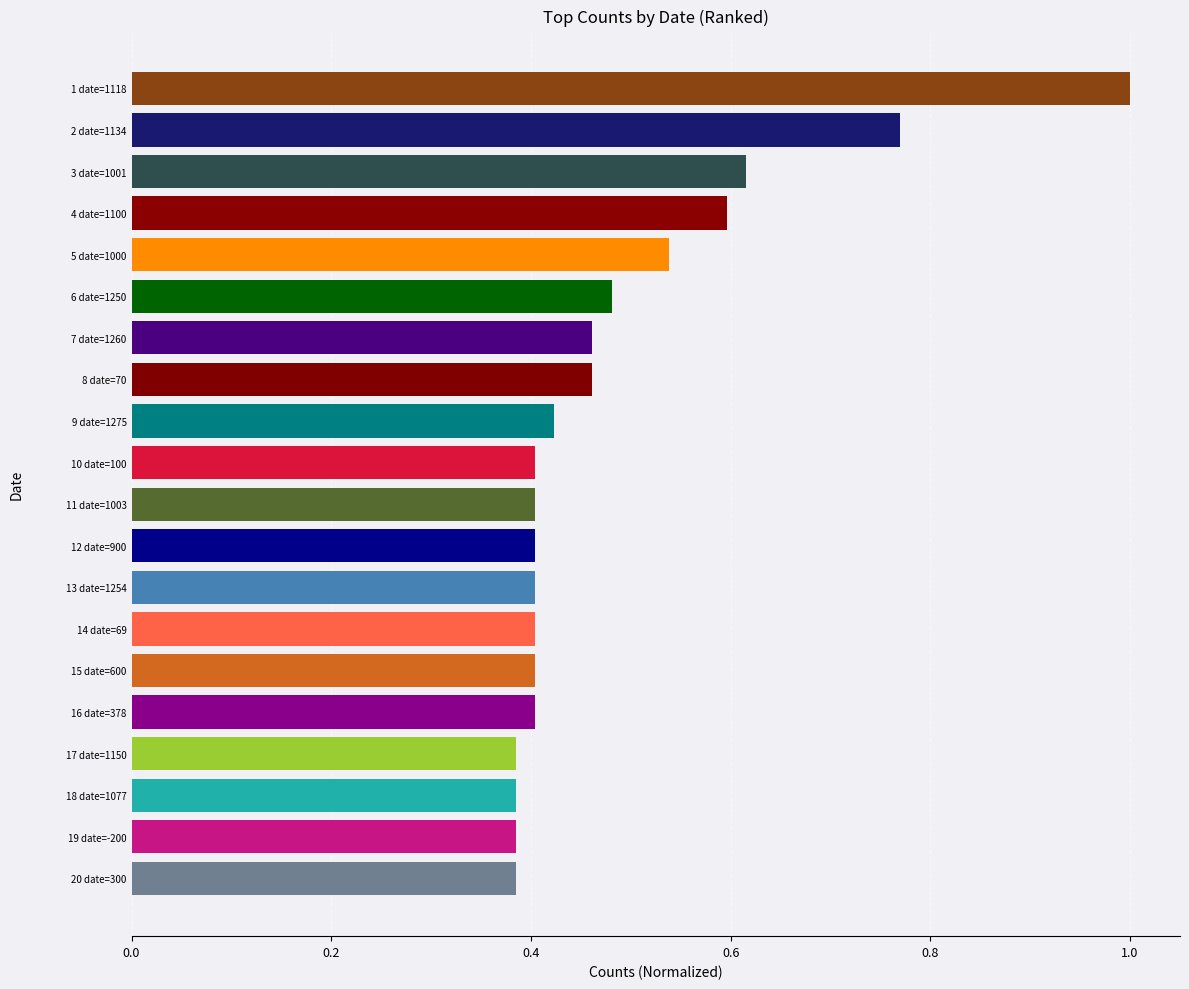

Are the bars grouped side by side (vs. stacked)?

No